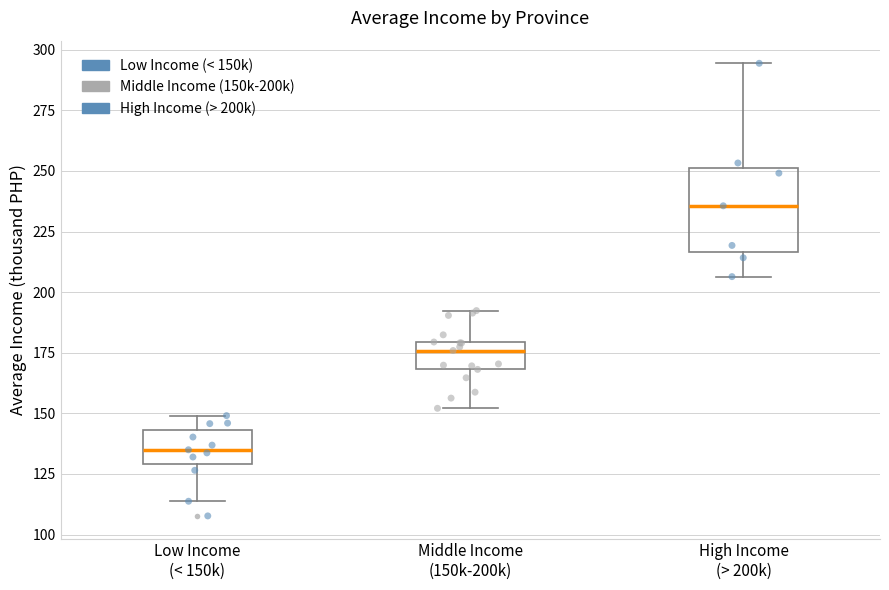

Reading left to right, transcribe this box plot: for each box, give where its median line is, the range the box spans, and where its two whiskers end, as read against the y-axis. The values are not printed on the chart, so give them approximately, as read against the axis.

Low Income (< 150k): median 135, box 130 to 145, whiskers 115 to 150
Middle Income (150k-200k): median 175, box 170 to 180, whiskers 150 to 190
High Income (> 200k): median 235, box 215 to 250, whiskers 205 to 295